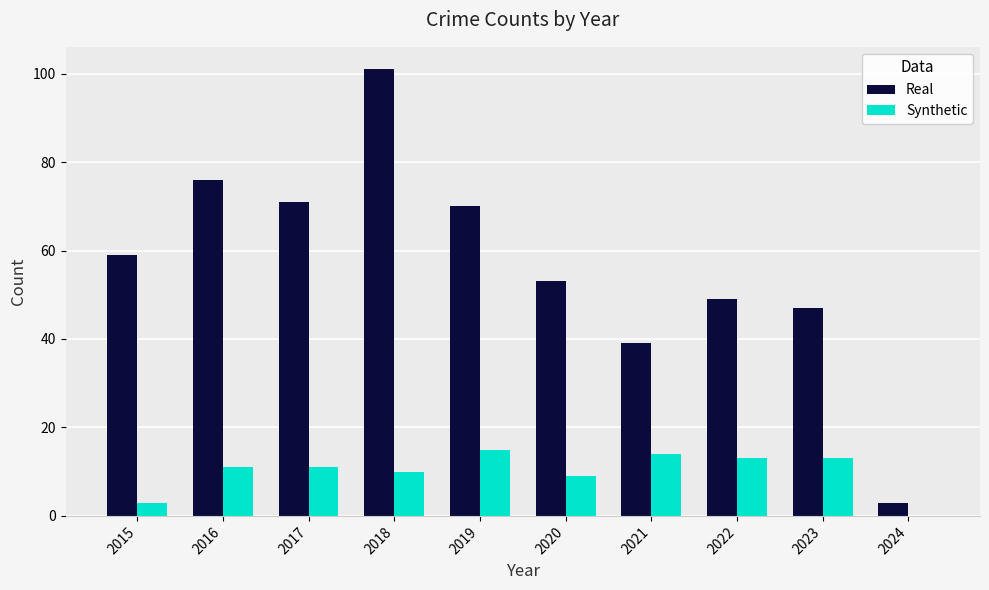

What is the total value across all series at 2020?

62